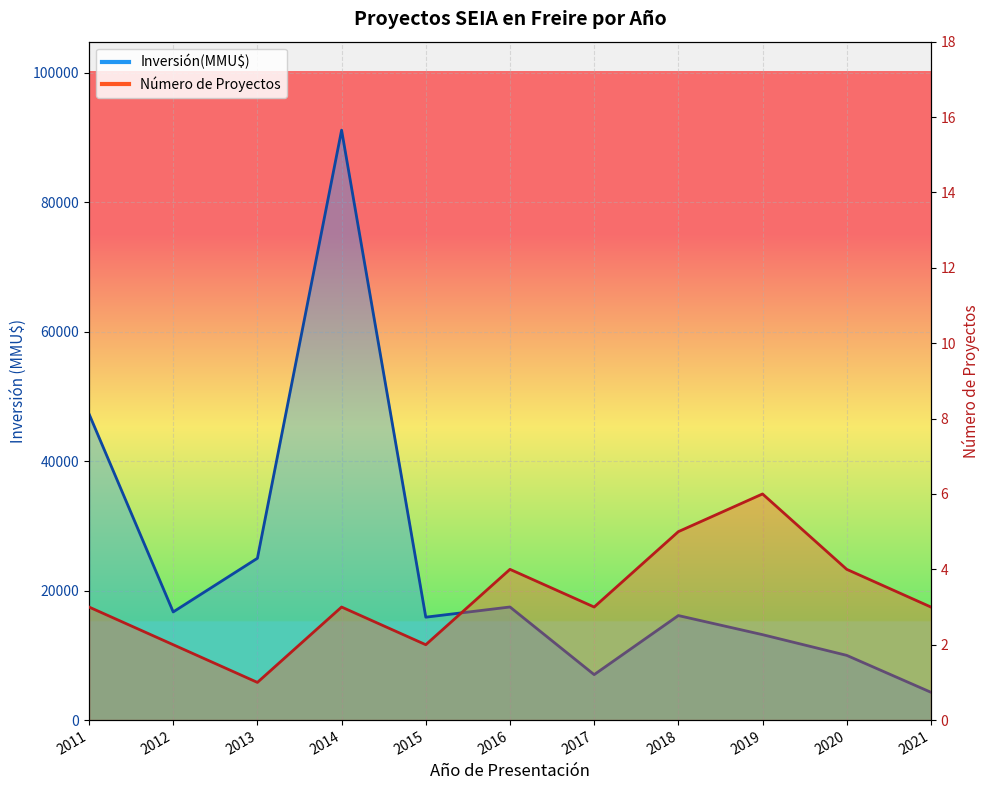

Is it true that Número de Proyectos equals 2 at 2020?

False